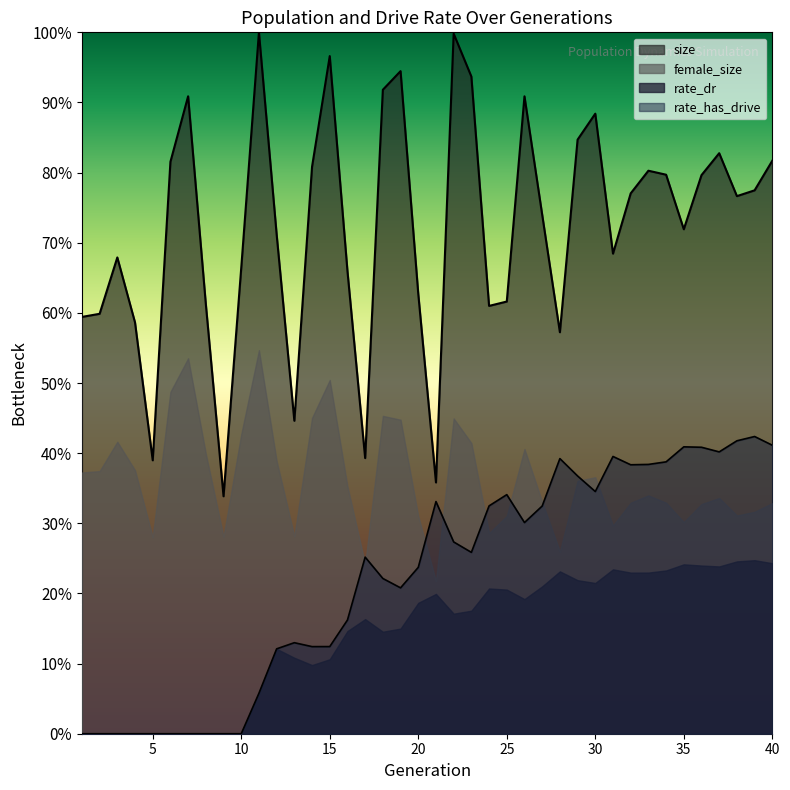

True or false: rate_dr and size intersect in this chart.

False